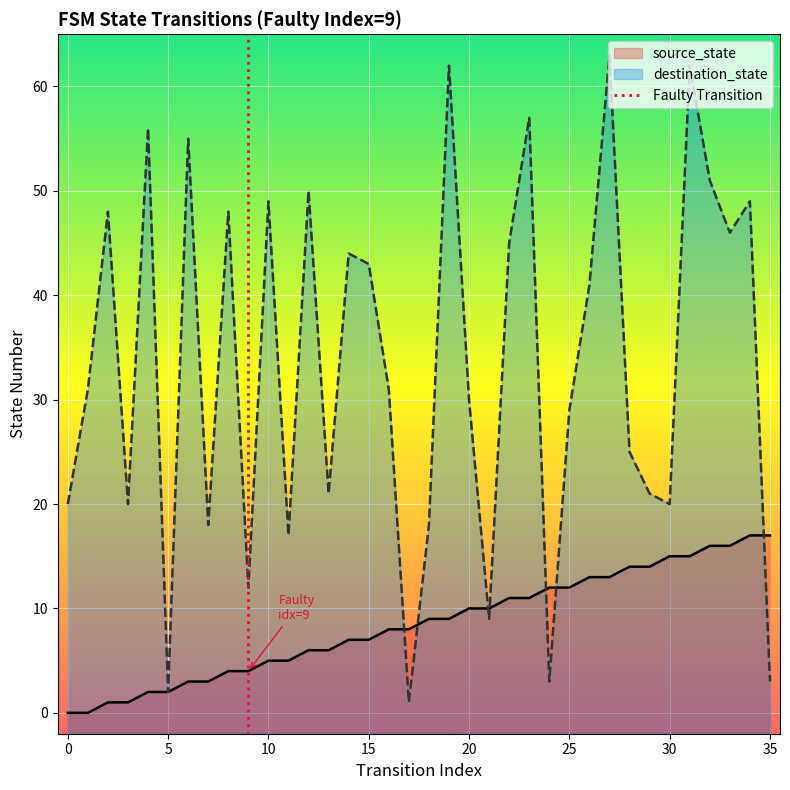

What is the highest value of the destination_state series?

63